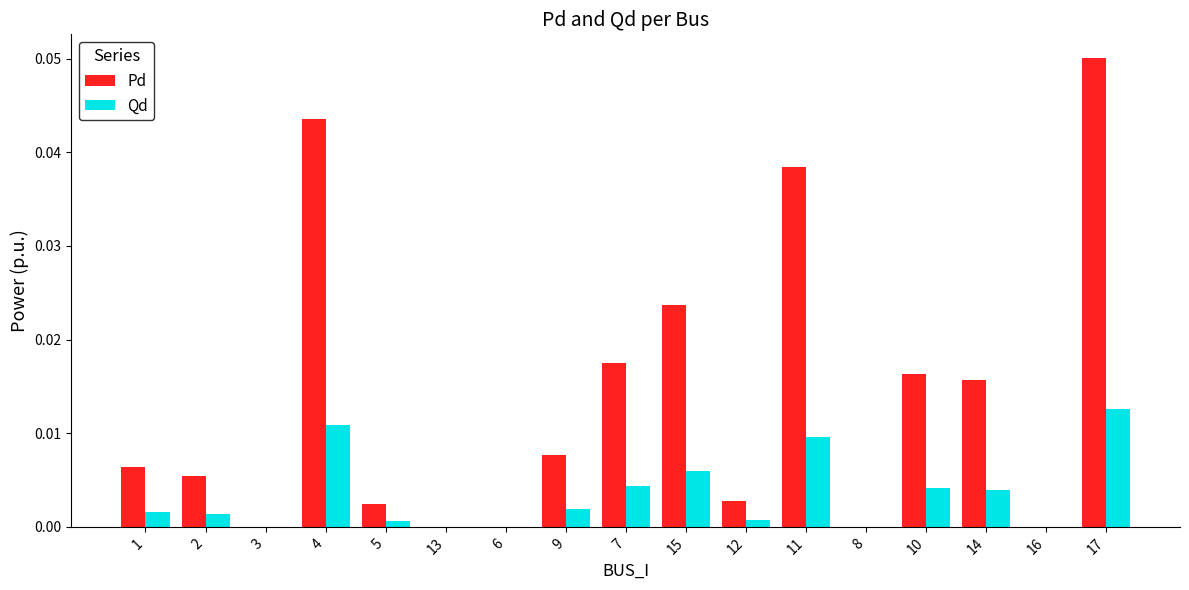

At which category is the sum across all series the highest?

17